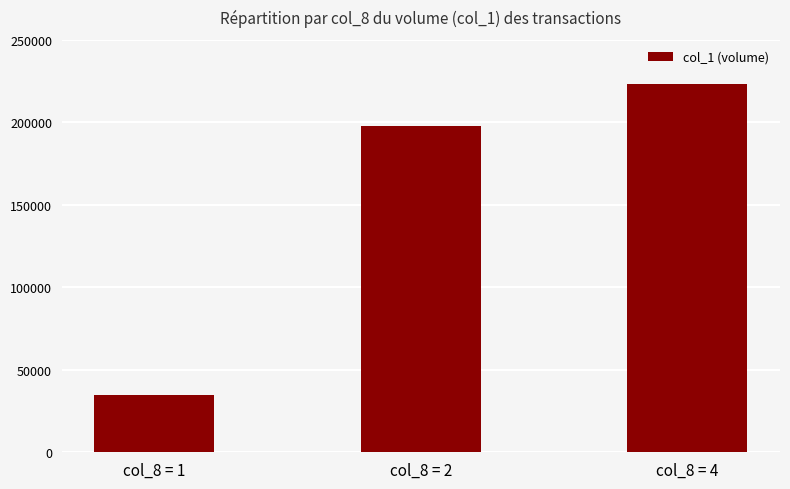

Read the value at col_8 = 2, to the nearest 50.

198000